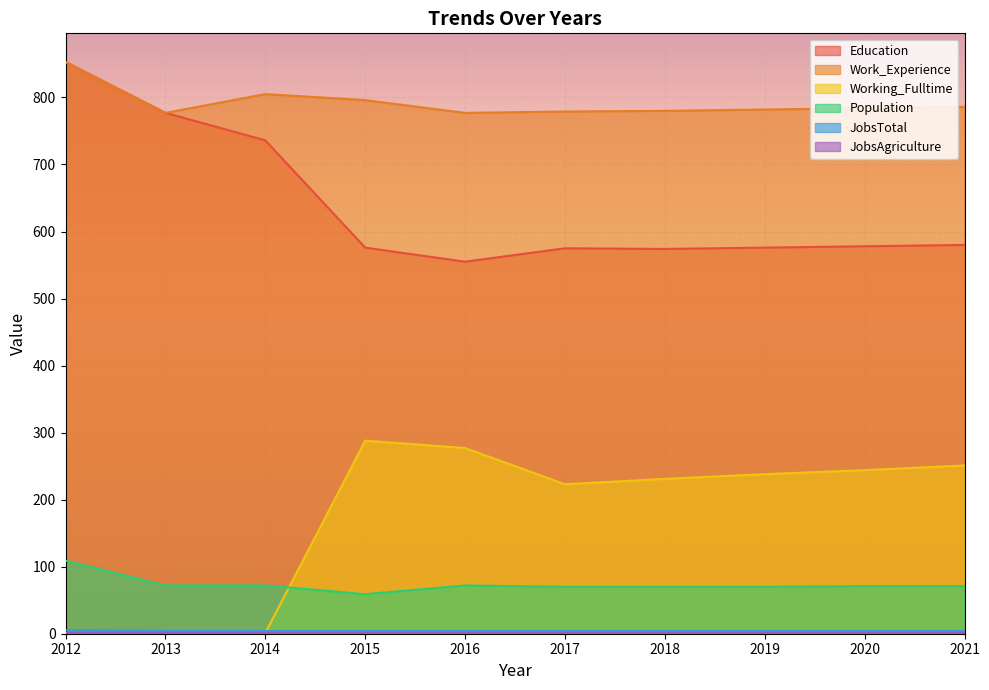

Which series has the largest total across all categories?

Work_Experience